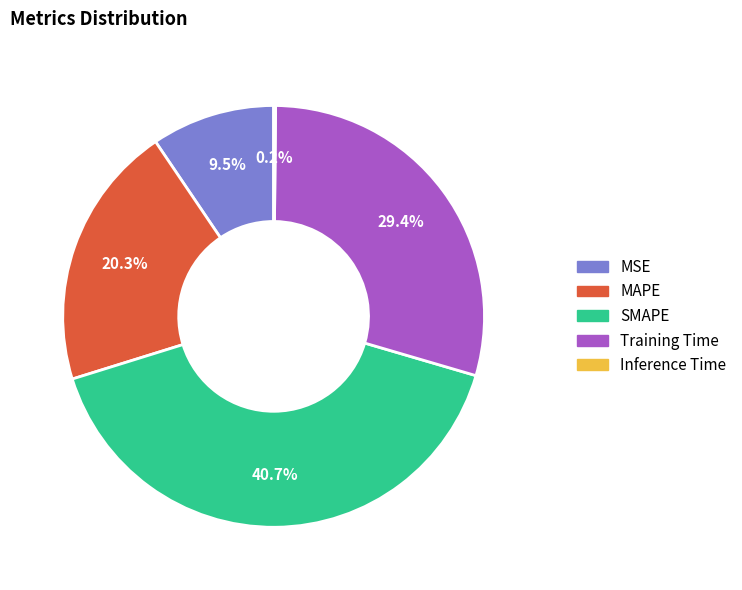

Between Training Time and MSE, which is larger?

Training Time